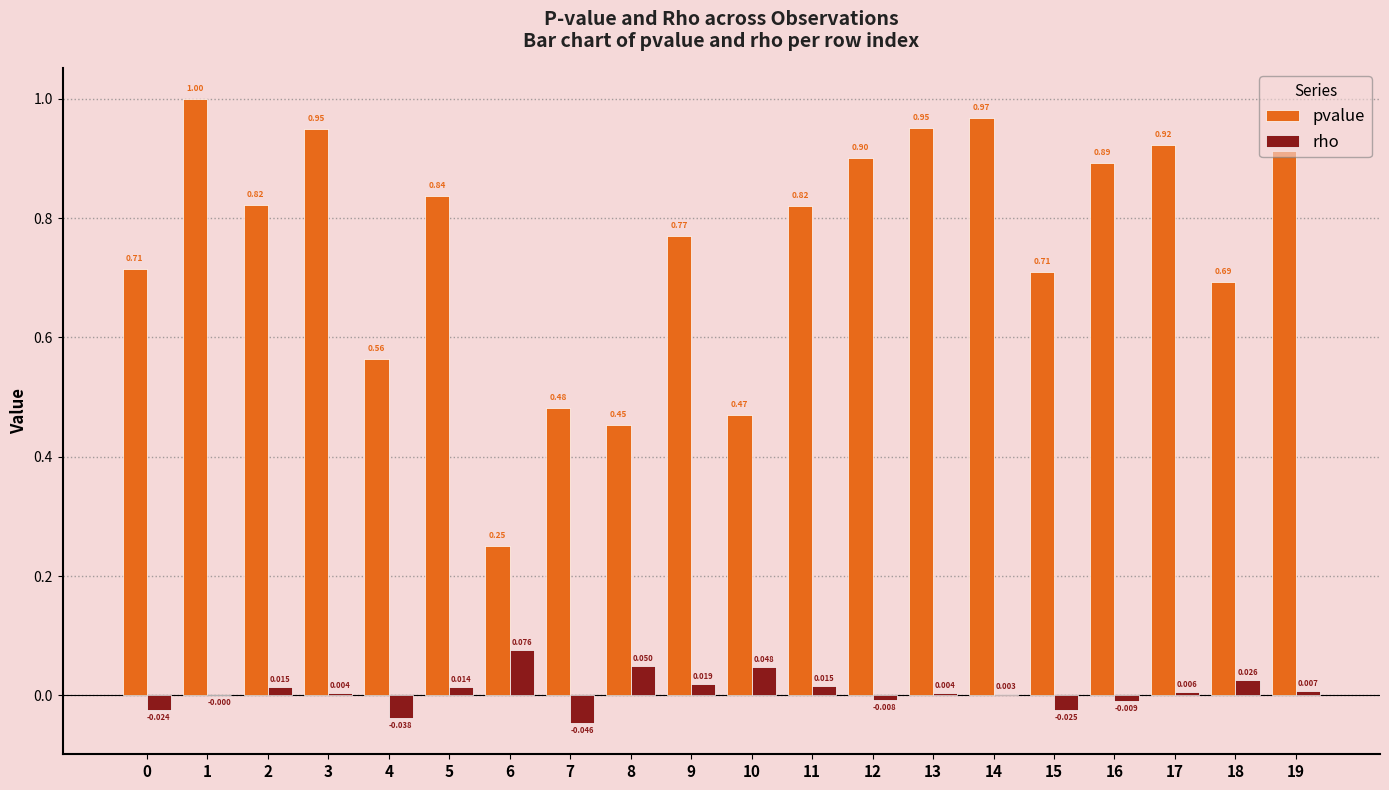

How many values in rho are above zero?

13